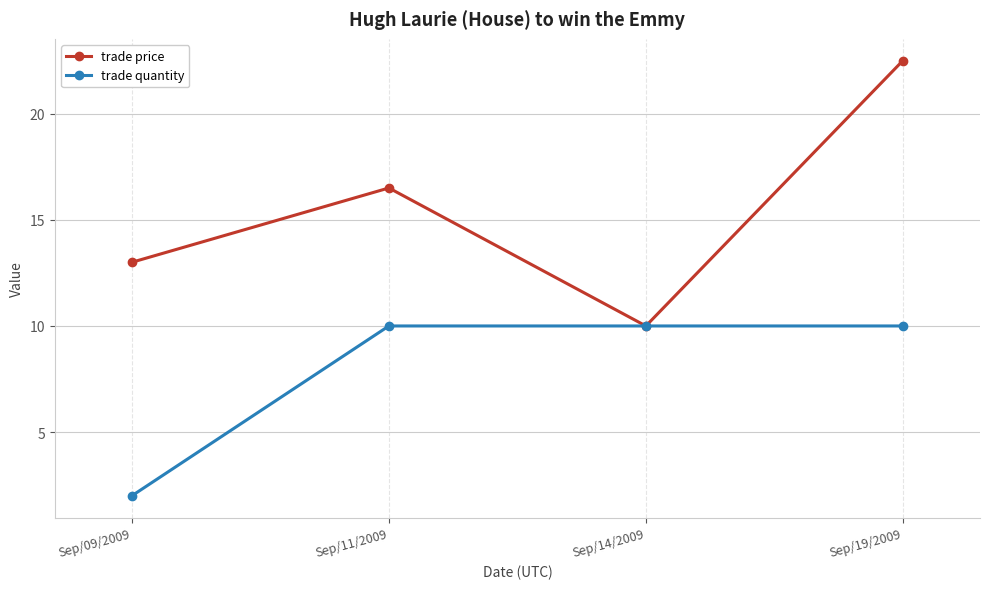

Where is the first local maximum for trade price?

Sep/11/2009